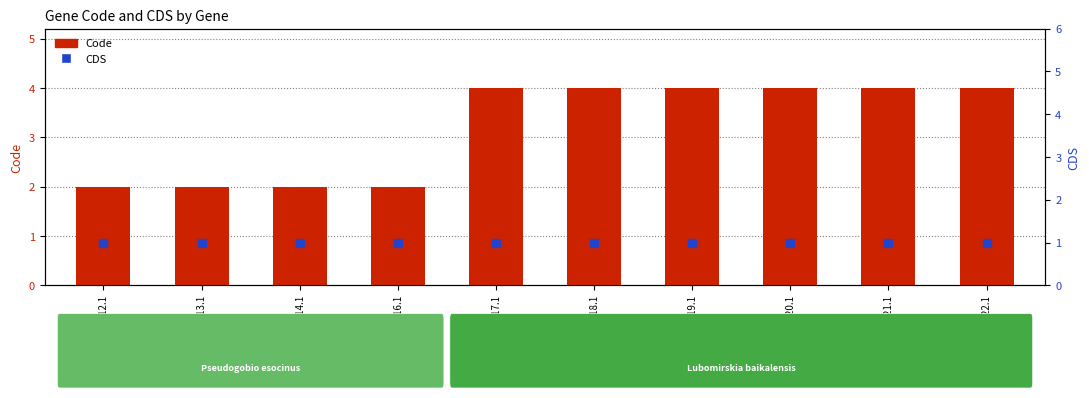

Which series reaches the maximum Y coordinate?

Code